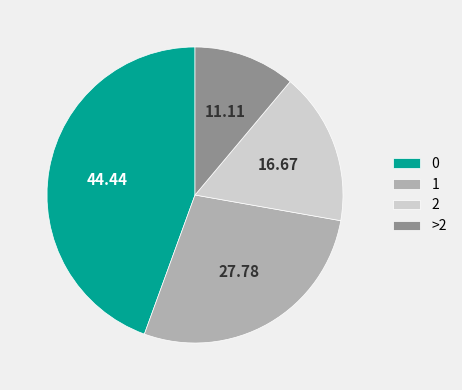

Which category has the smallest portion of the pie?

>2